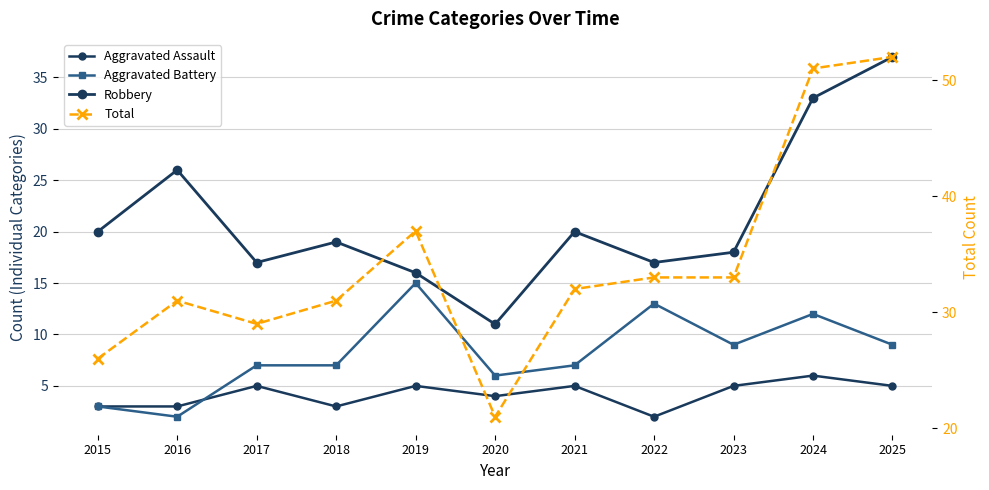

What is the difference between the highest and lowest values at 2022?

31